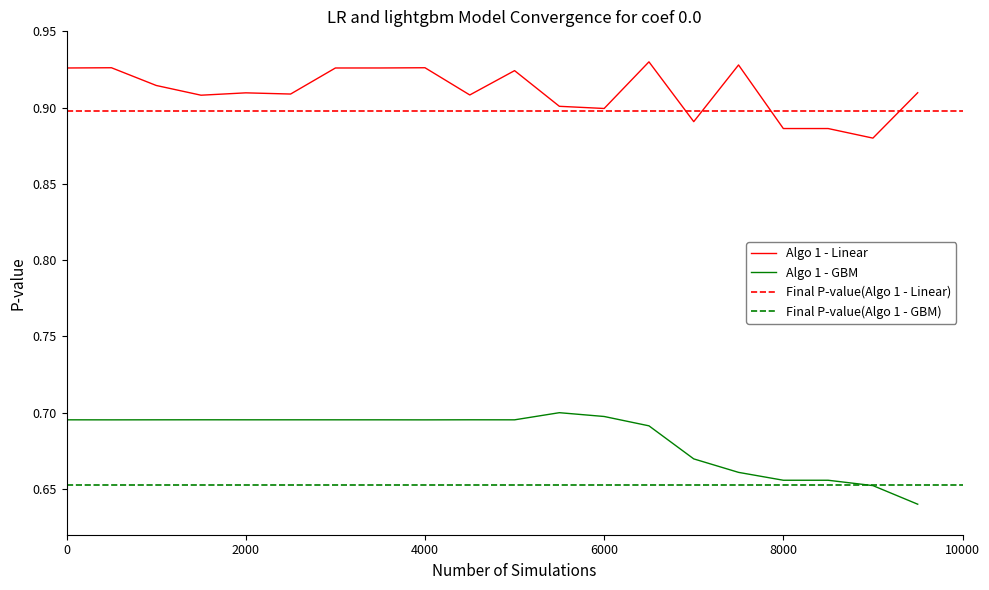

Which series has the largest range (max minus min)?

double_latitude